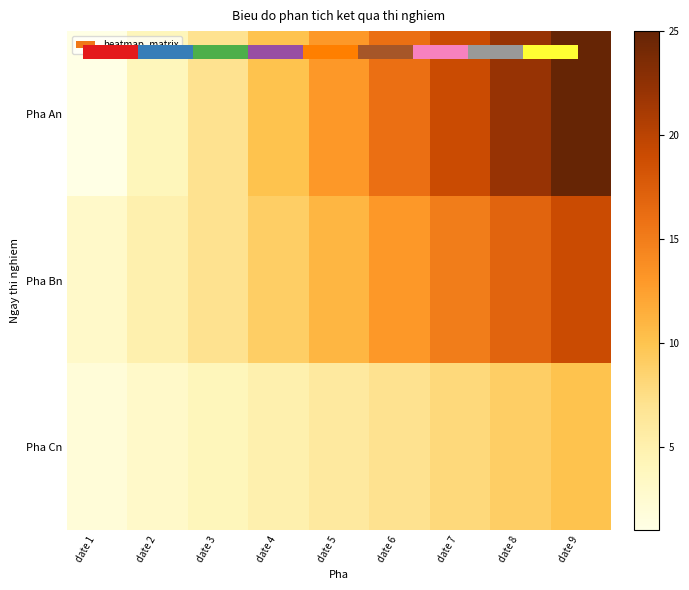

Which series has the largest total across all categories?

Pha An